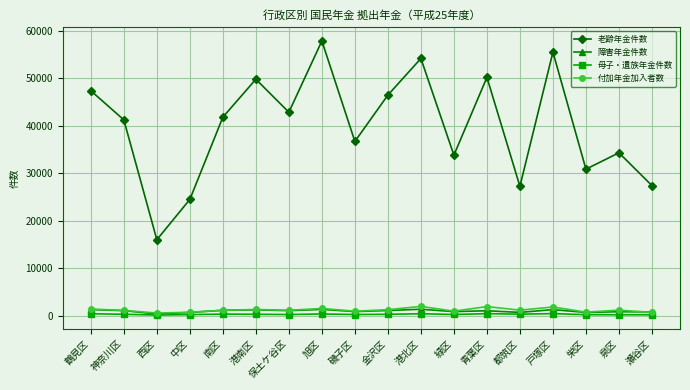

Which series has the largest total across all categories?

老齢年金件数